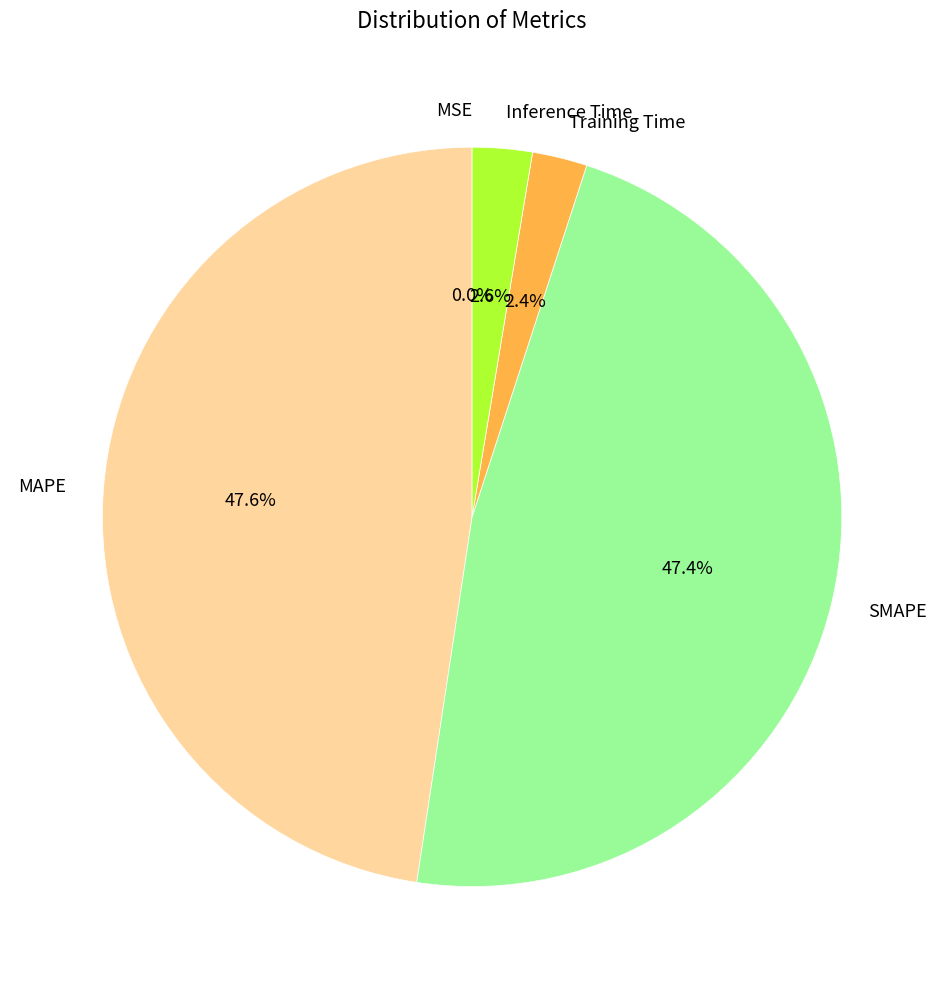

How many segments does this pie chart have?

5